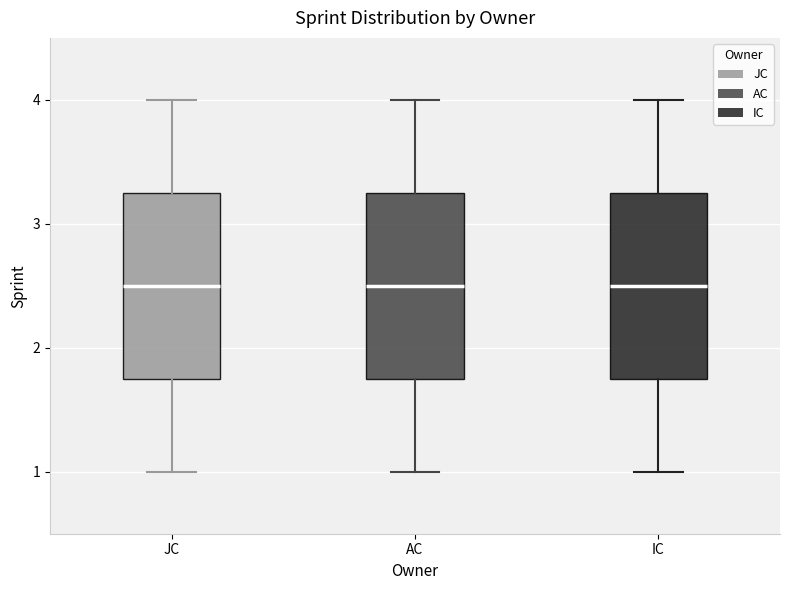

Reading left to right, transcribe this box plot: for each box, give where its median line is, the range the box spans, and where its two whiskers end, as read against the y-axis. The values are not printed on the chart, so give them approximately, as read against the axis.

JC: median 2.5, box 1.8 to 3.3, whiskers 1.0 to 4.0
AC: median 2.5, box 1.8 to 3.3, whiskers 1.0 to 4.0
IC: median 2.5, box 1.8 to 3.3, whiskers 1.0 to 4.0